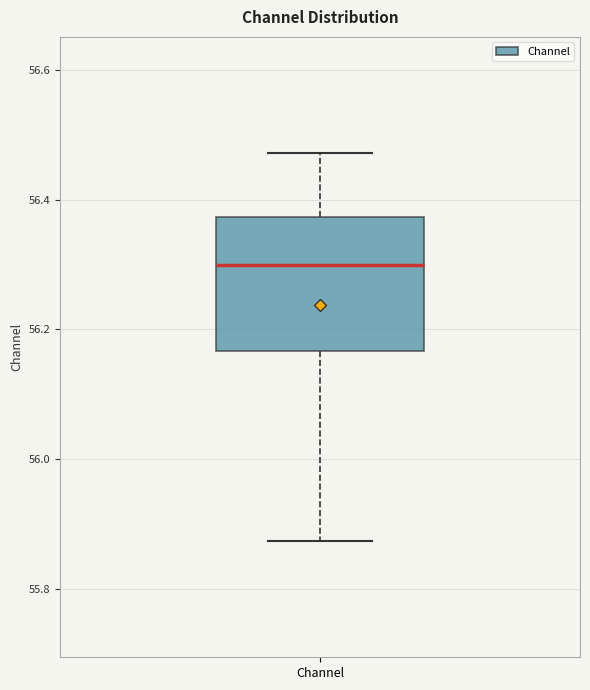

Where is the upper edge of the box for Channel on the y-axis? The values are not printed on the chart, so give them approximately, as read against the axis.

56.38